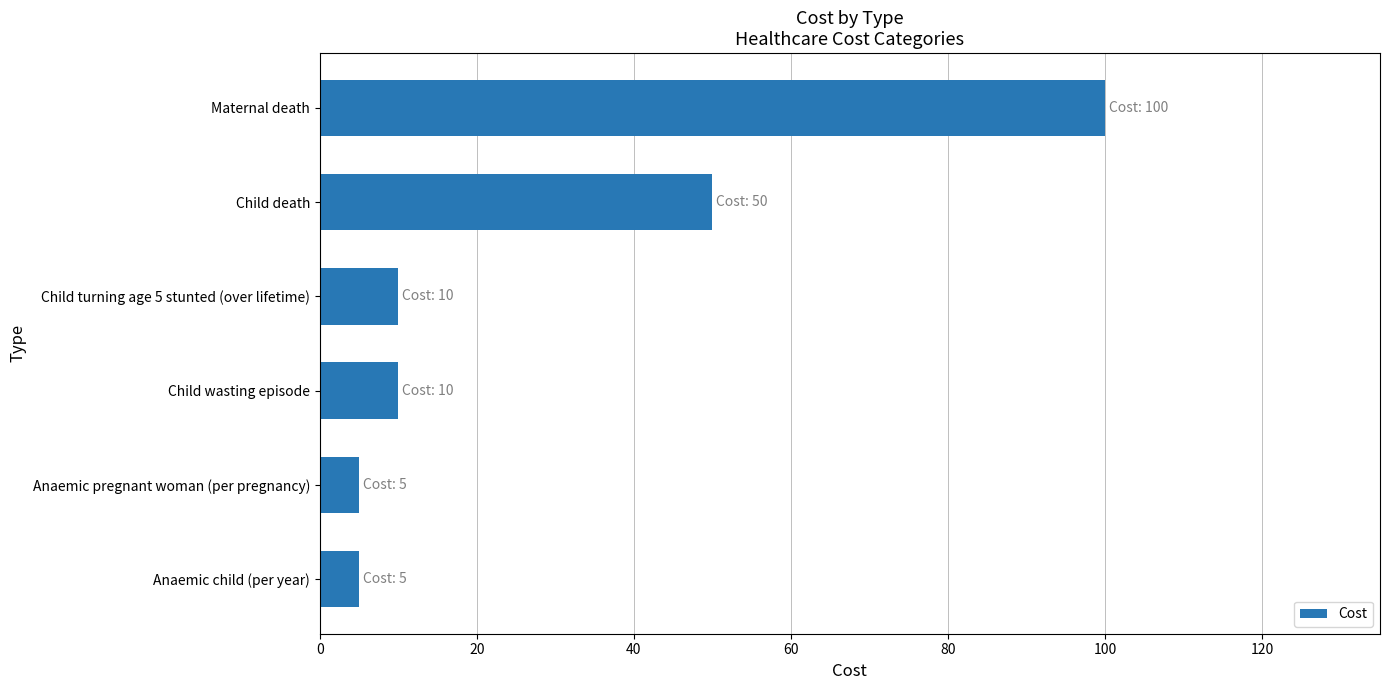

What is the change in value from Anaemic child (per year) to Child turning age 5 stunted (over lifetime)?

+5